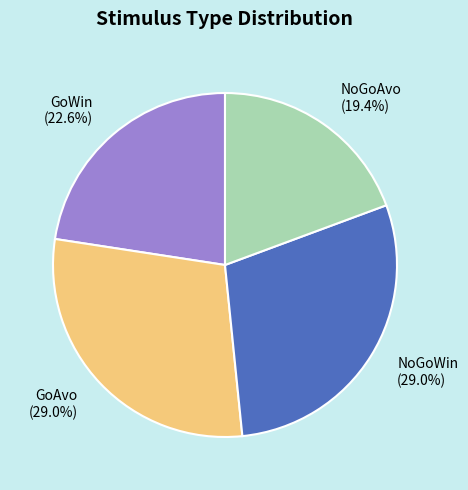

Count the number of slices in the pie.

4